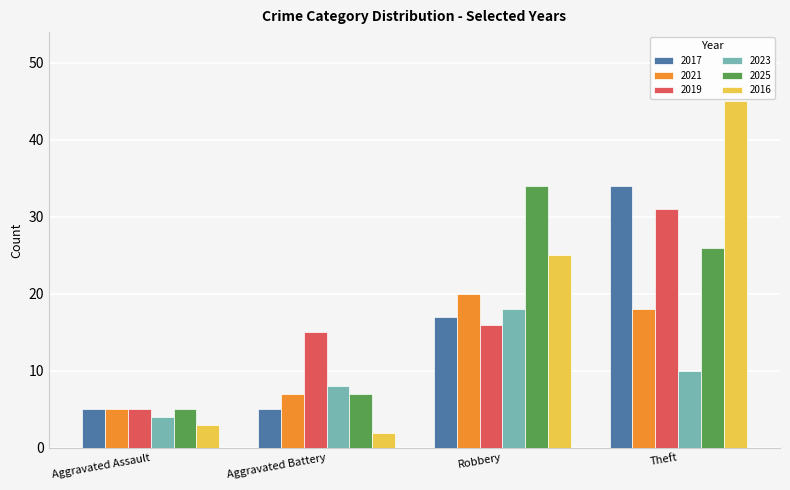

What is the total value across all series at Aggravated Assault?

27